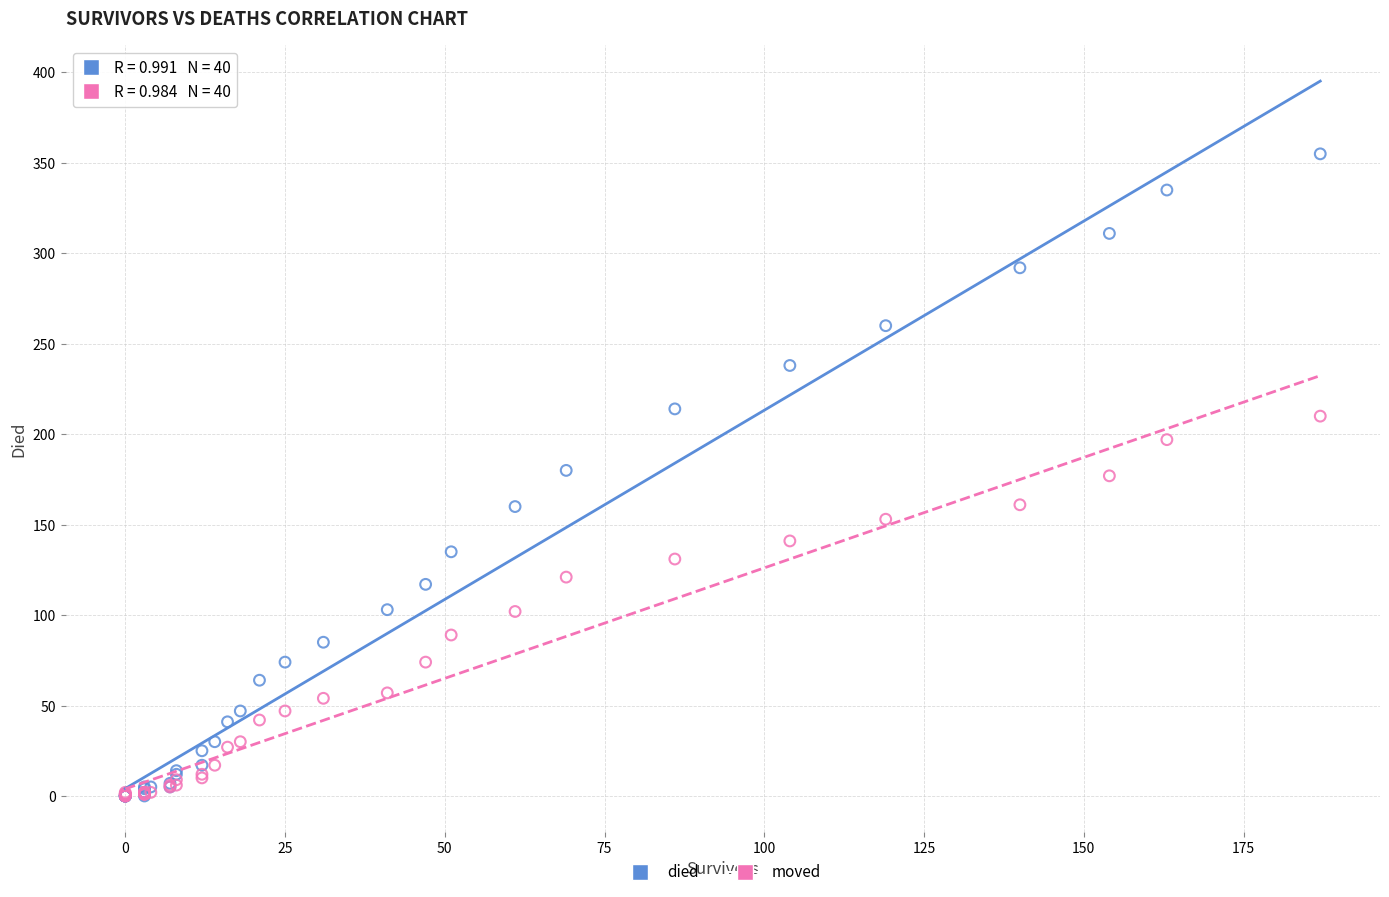

What are all the series names shown in the legend?

died, moved